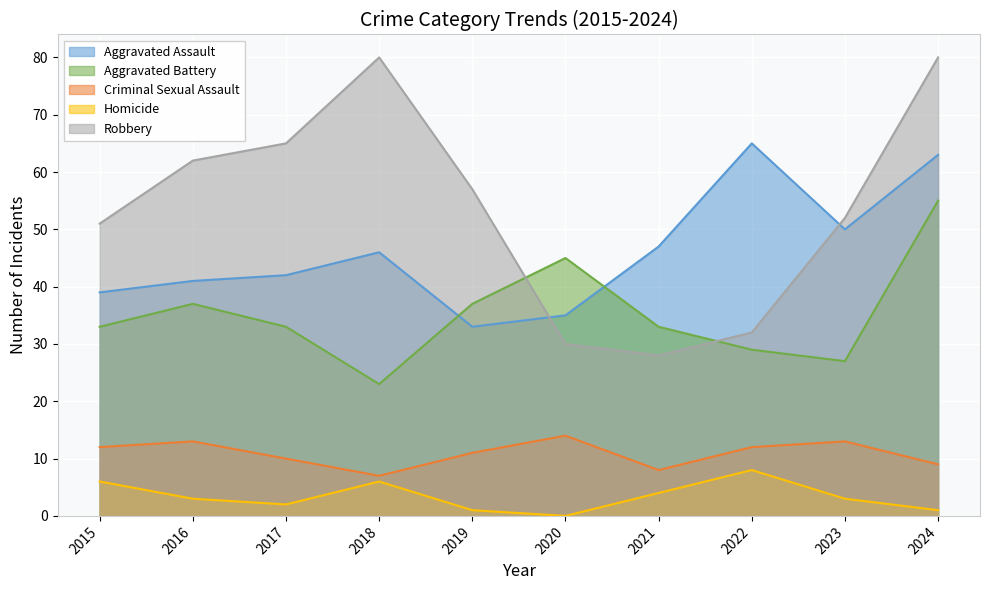

How many lines are shown in the chart?

5